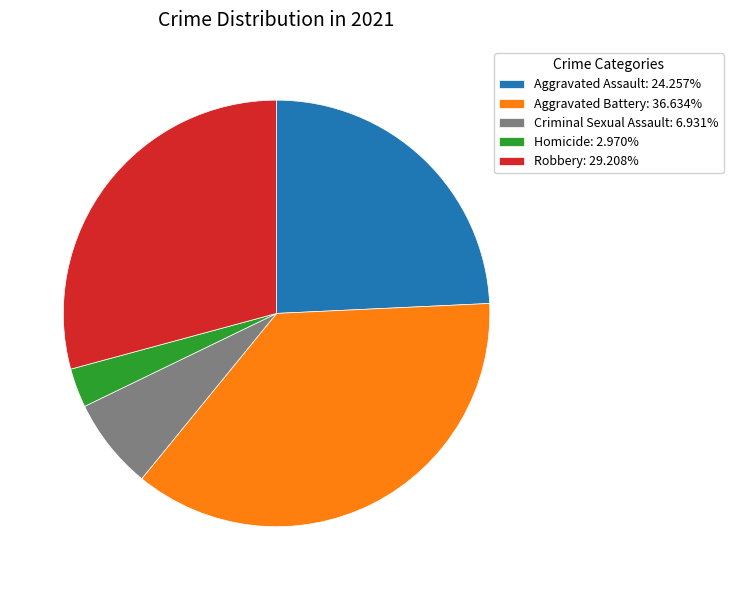

Is the sum of Aggravated Battery: 36.634% and Robbery: 29.208% greater than half?

Yes